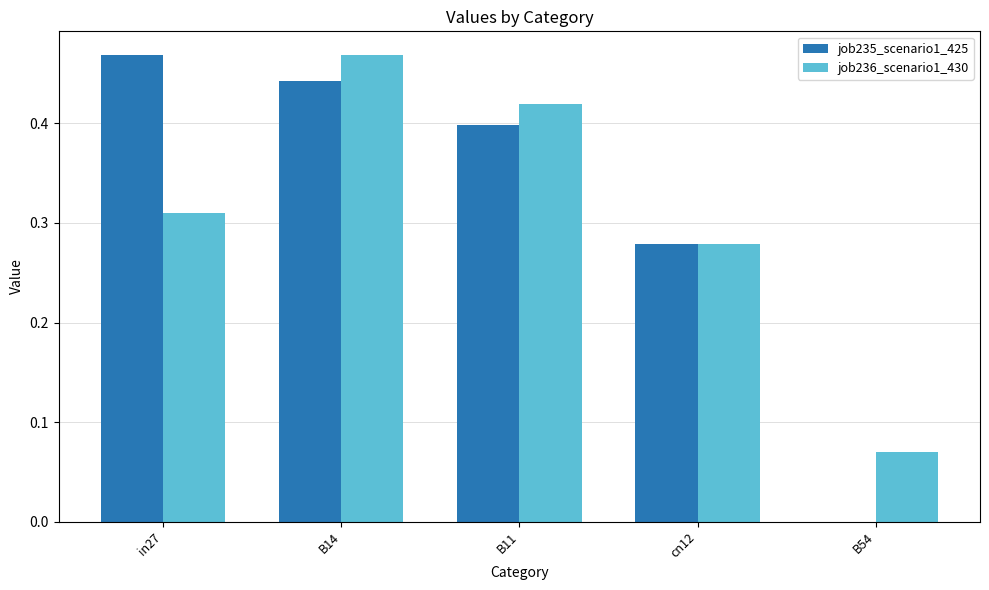

At which label is job236_scenario1_430 closest to 0?

B54